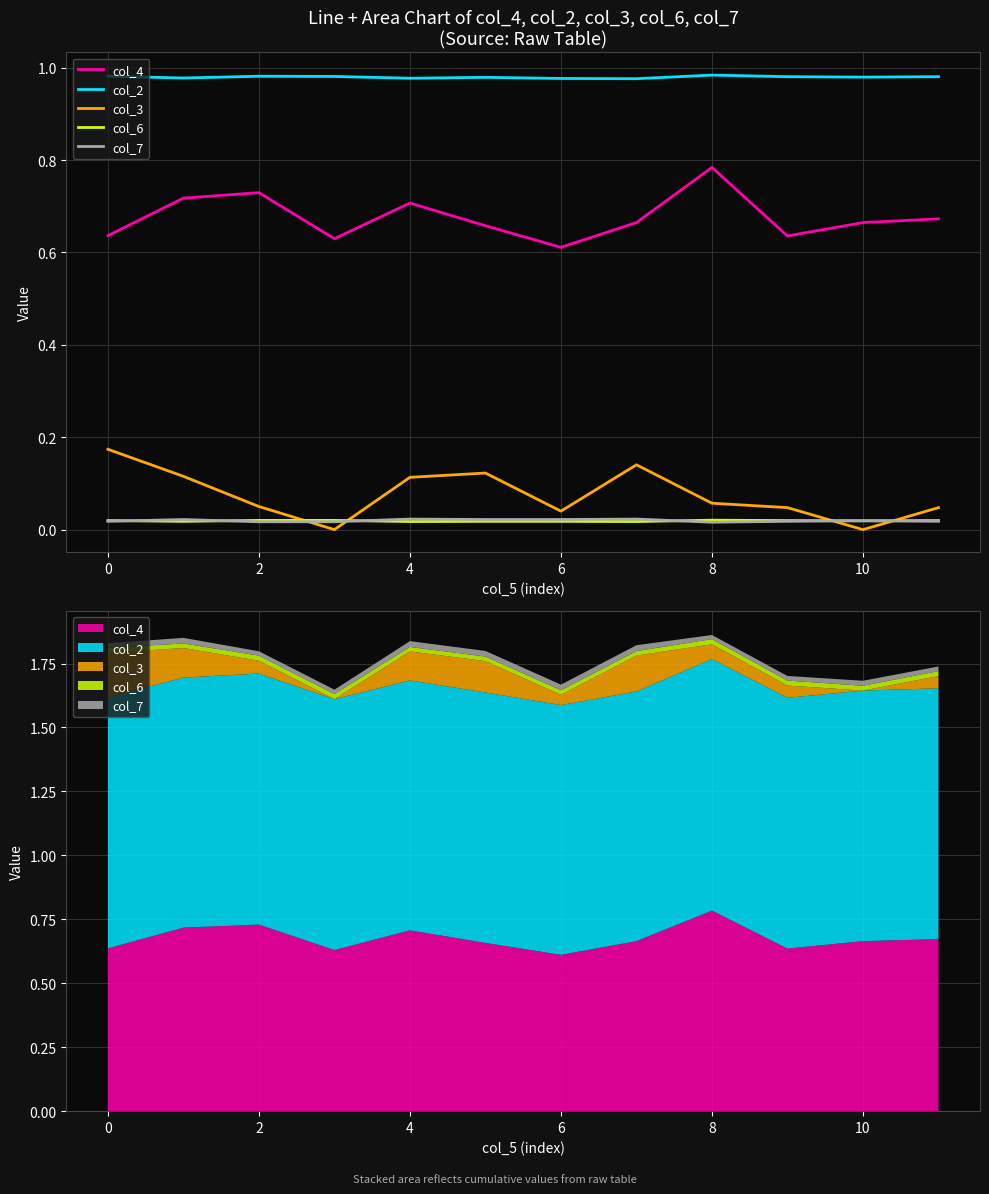

At which label does col_6 reach its minimum?

4